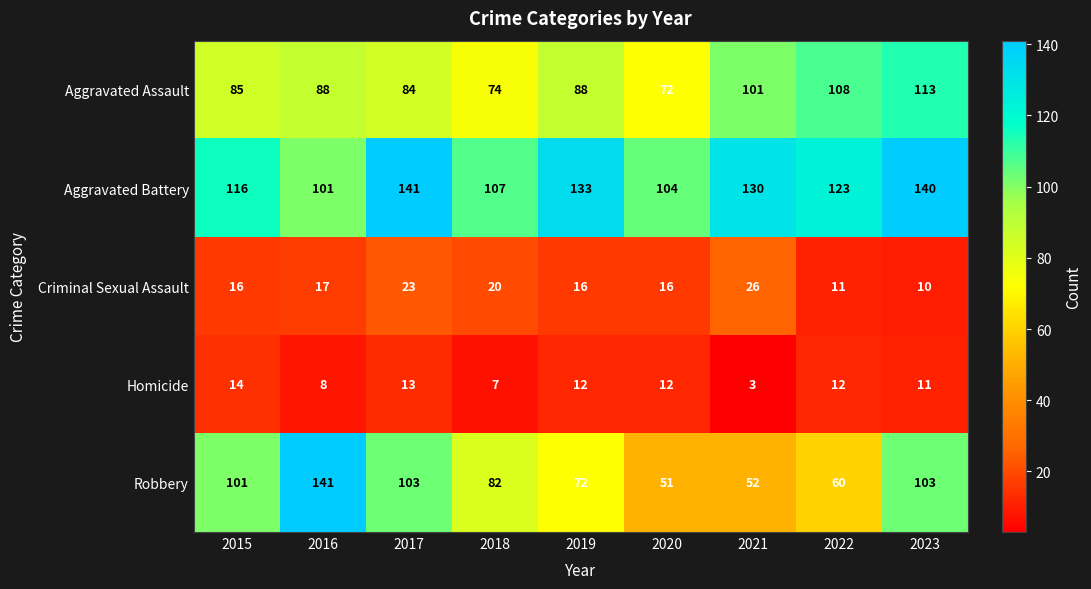

At which category is the sum across all series the highest?

2023